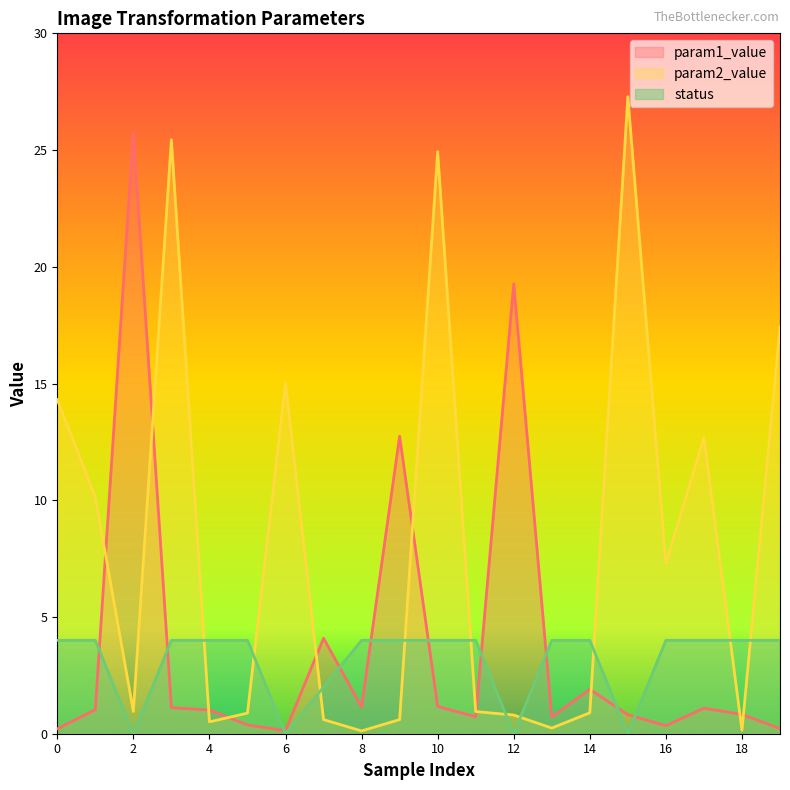

How many interior local peaks does the param1_value series have?

6